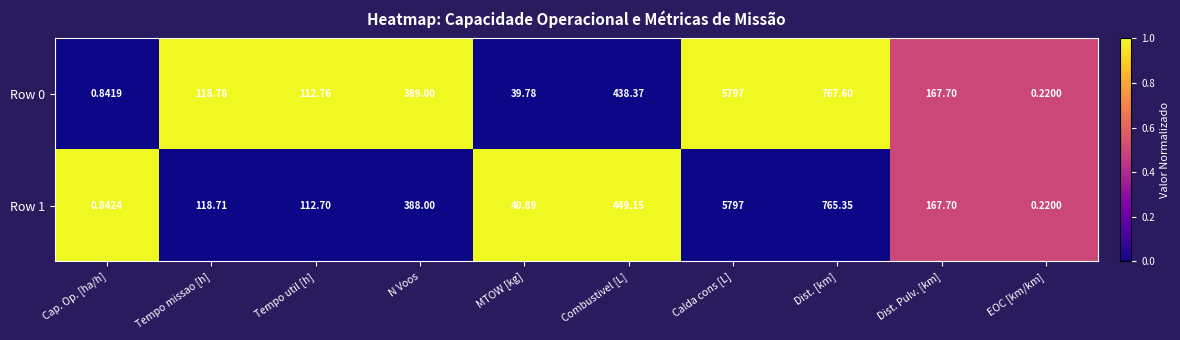

At which category is the sum across all series the highest?

Calda cons [L]